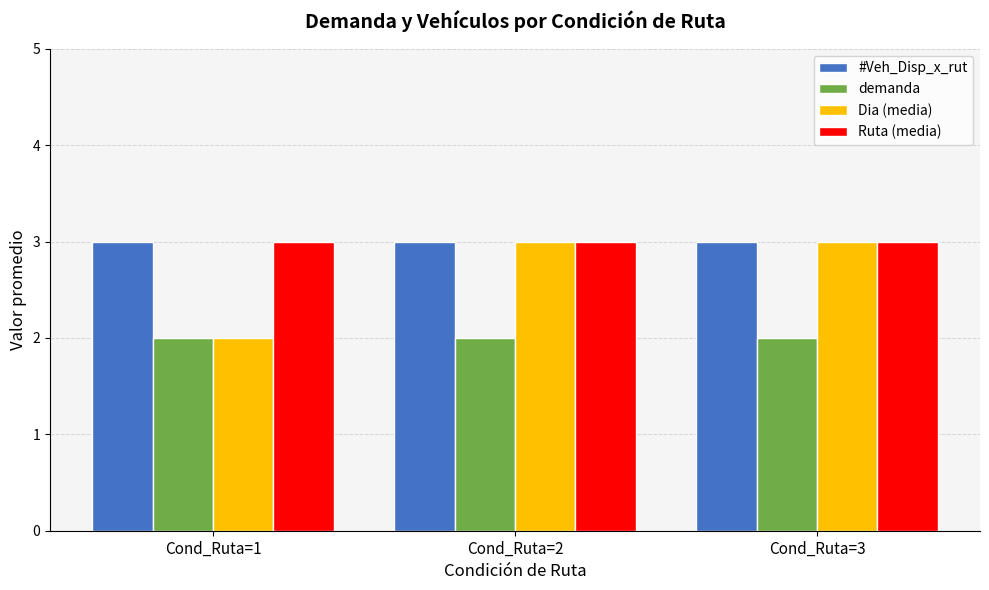

What is the average value of the #Veh_Disp_x_rut series?

3